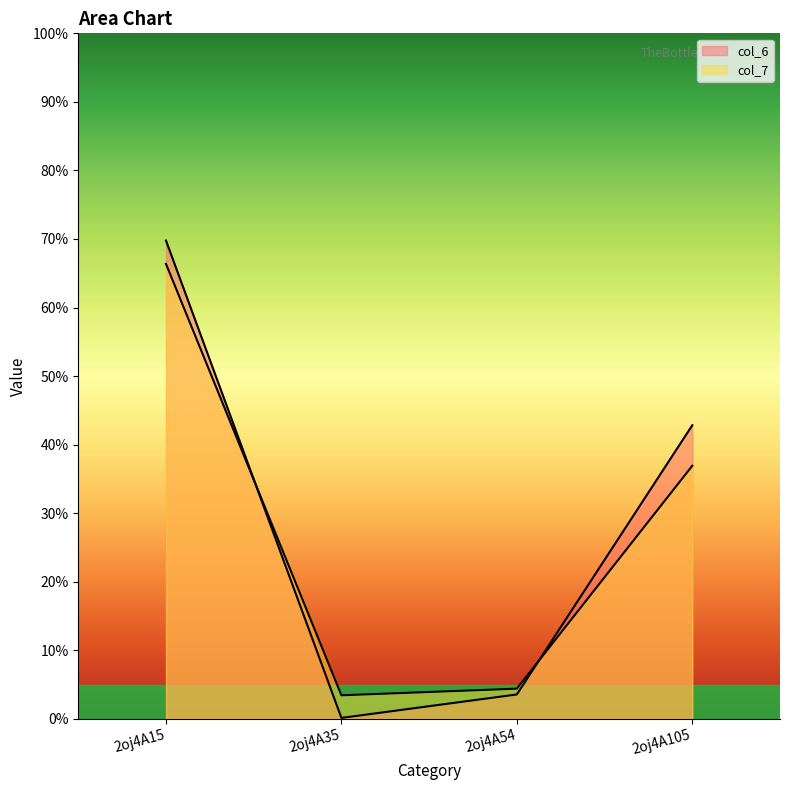

List the series in order of their peak value, highest first.

col_6, col_7